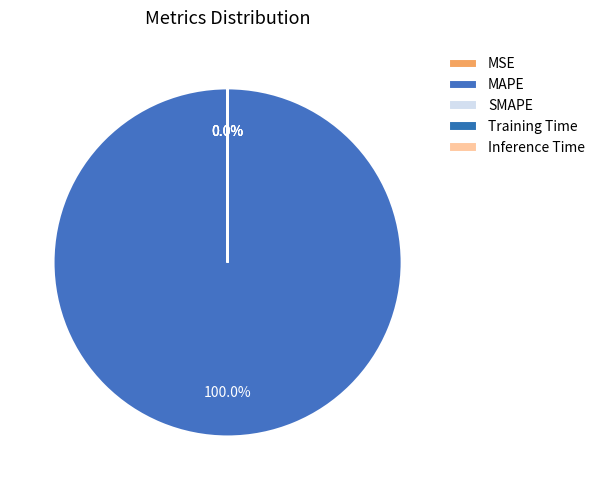

Which category has the biggest portion of the pie?

MAPE